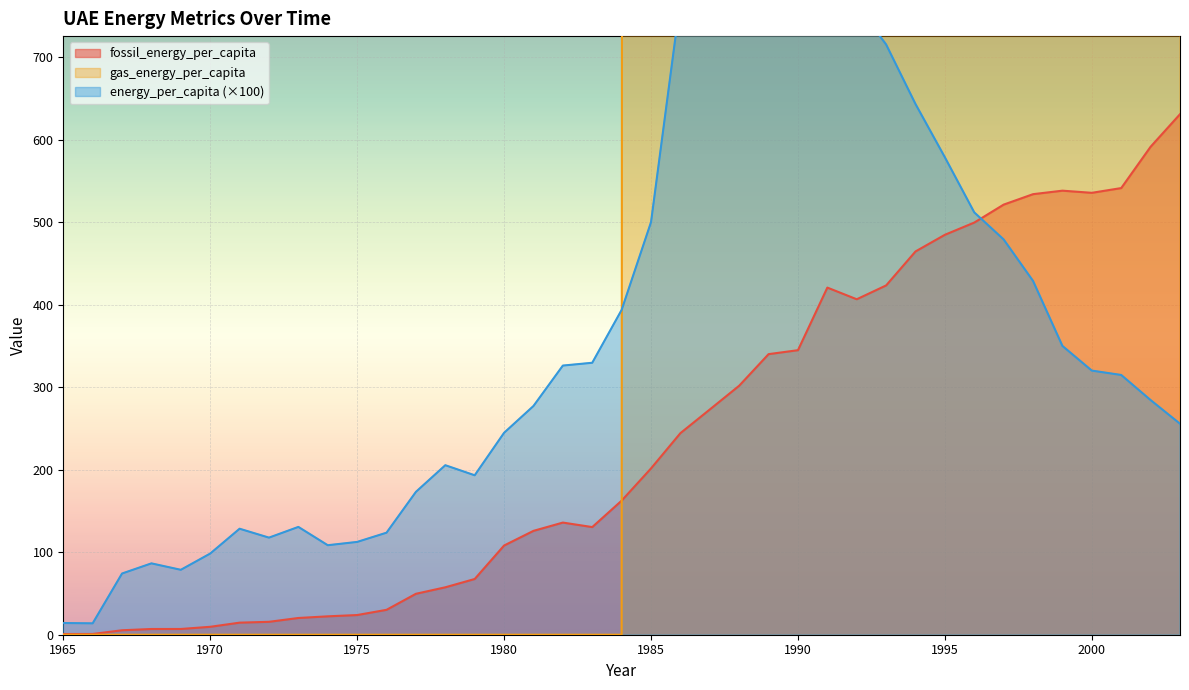

How many categories are shown in the chart?

39